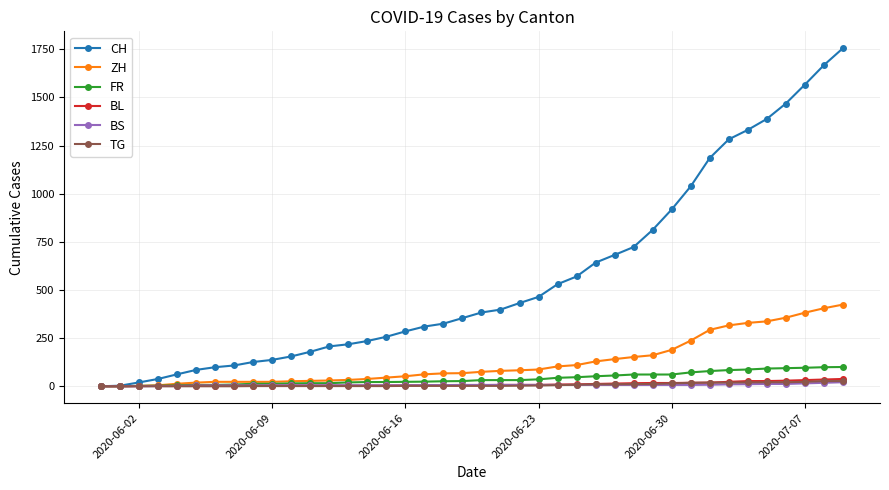

What is the greatest value displayed?

1755